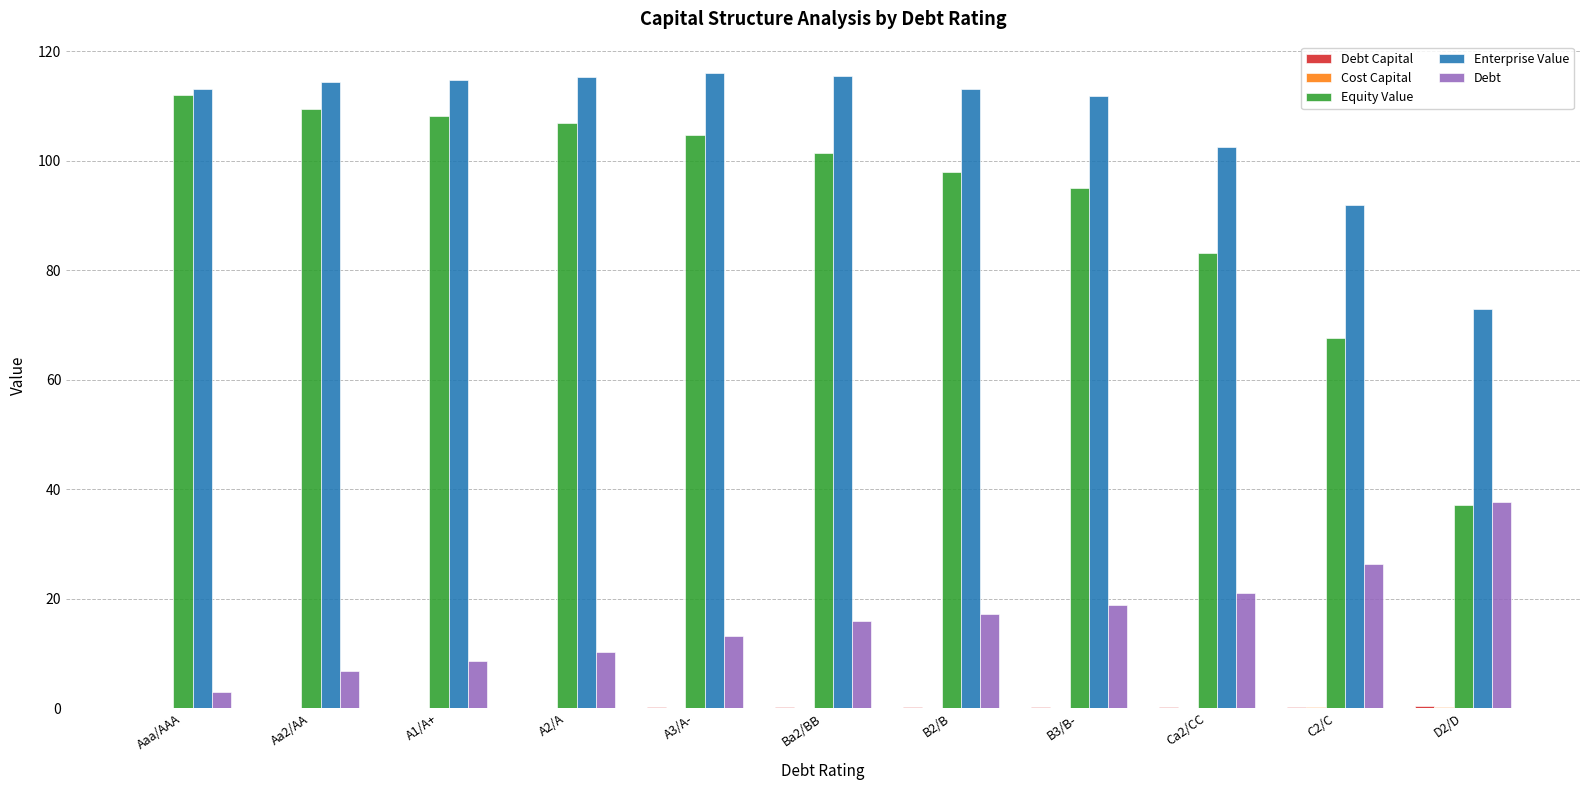

Between Aaa/AAA and Ca2/CC, which series saw the biggest shift?

Equity Value